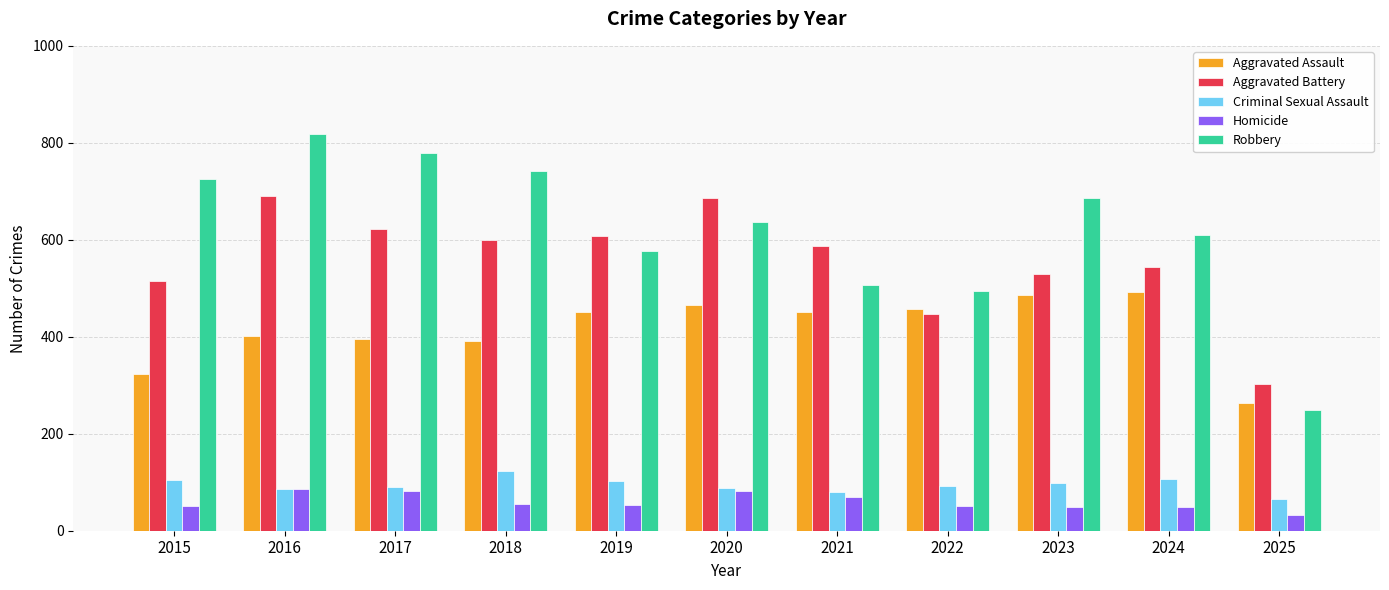

Which category has the highest value across all series?

2016